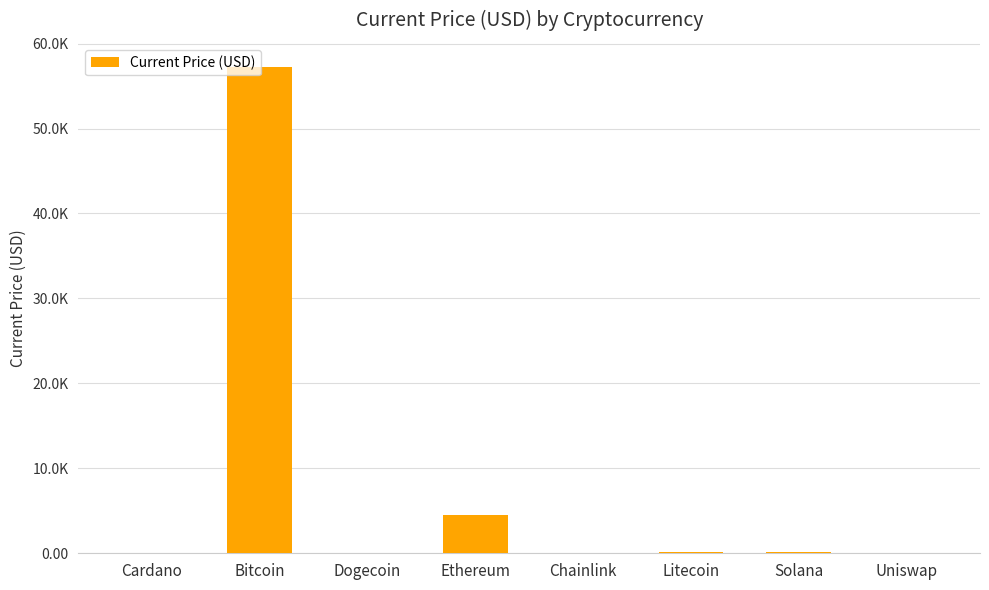

Are the bars horizontal?

No